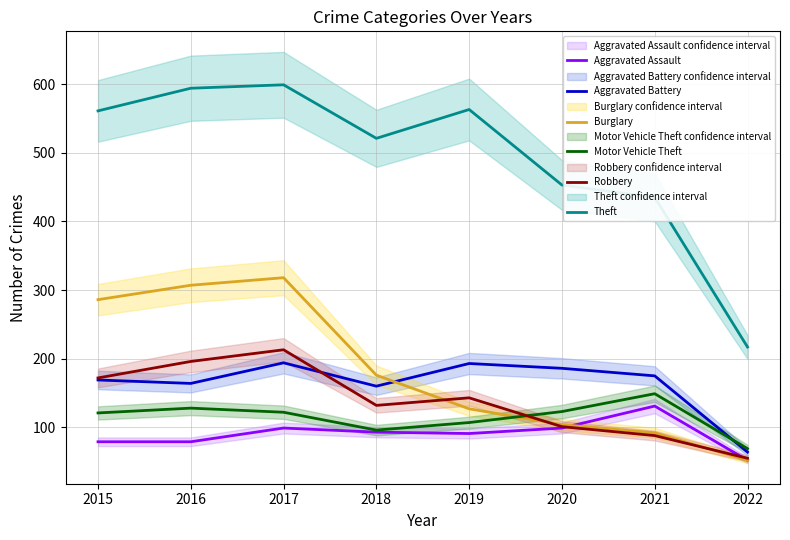

Which series has the largest total across all categories?

Theft